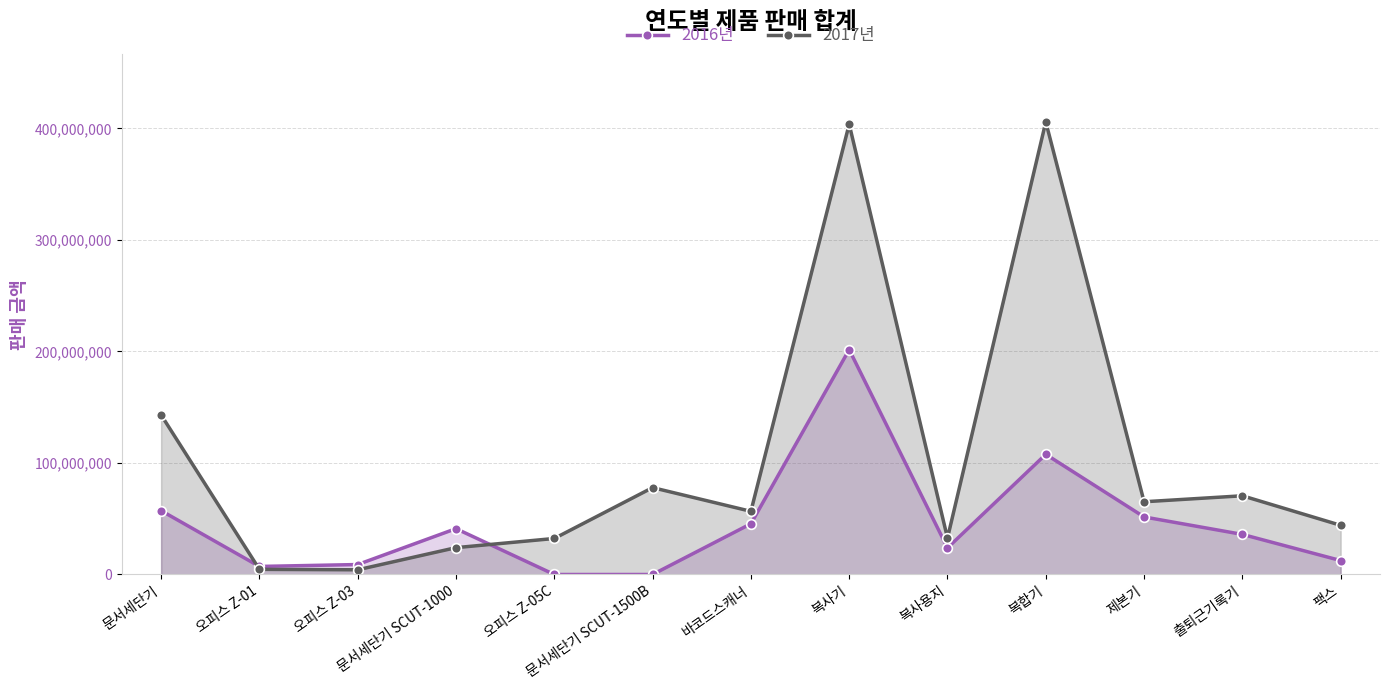

At how many categories does at least one series exceed 36573196?

9